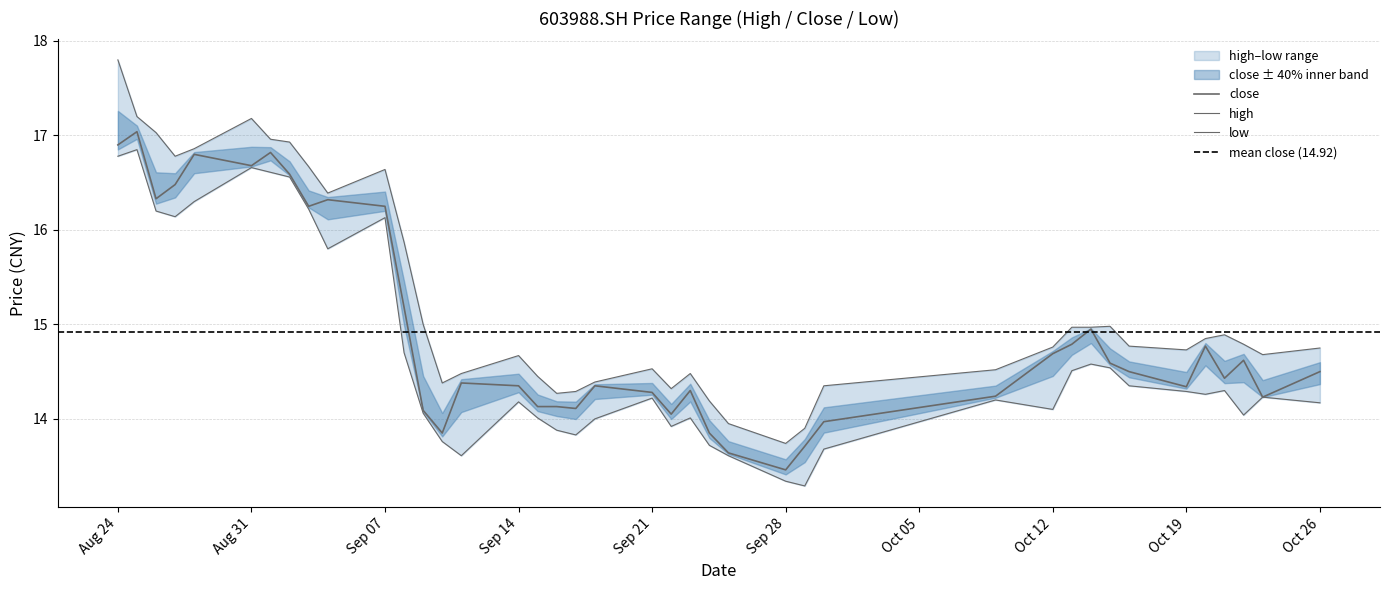

What is the total value across all series at 20201016?

43.6